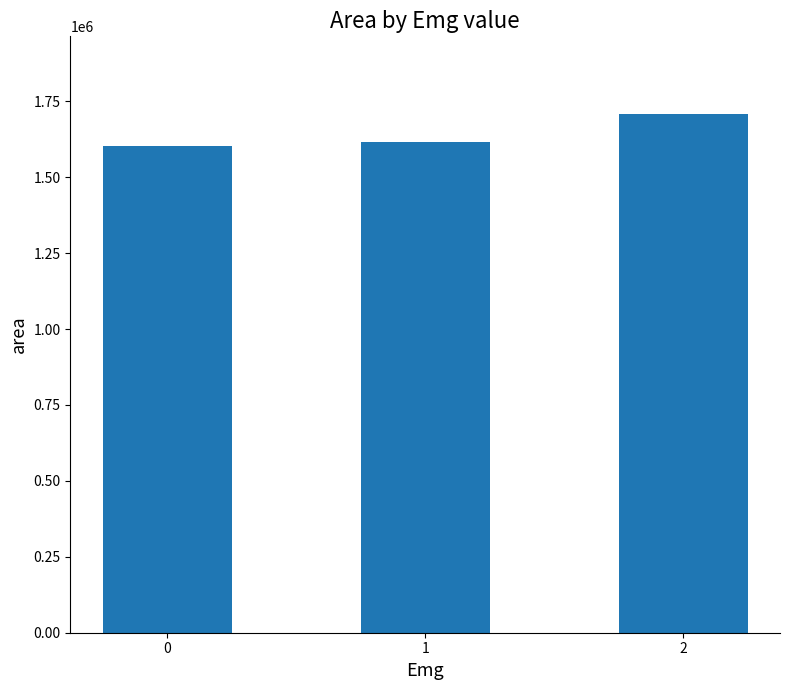

What is the value of the 3rd bar from the left?

1707500.0